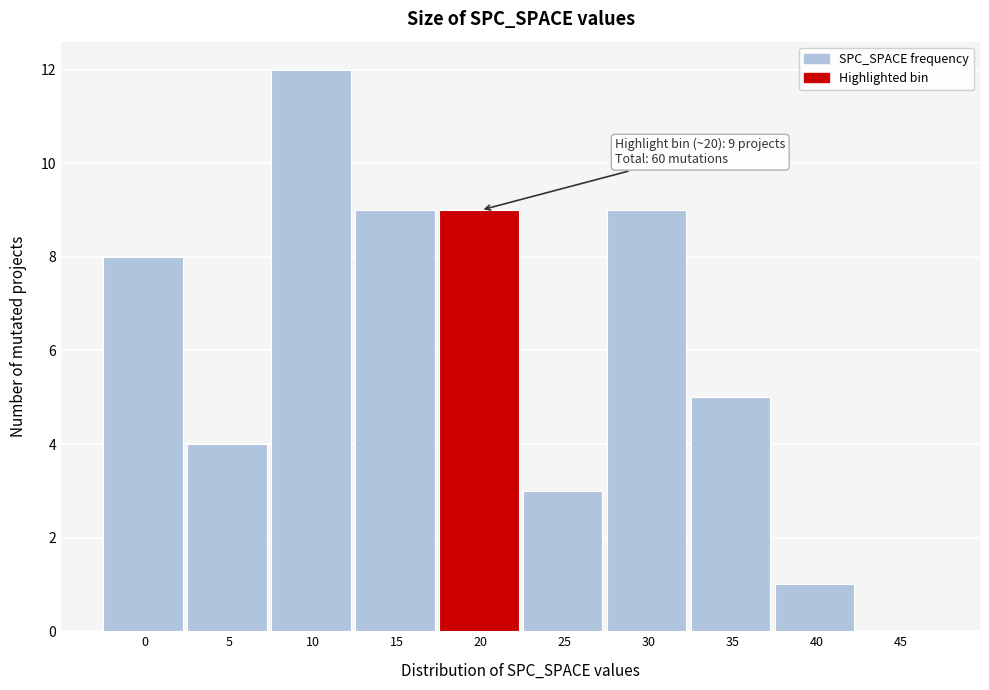

Reading right to left, what are all the values shown in this chart?

45=0	40=1	35=5	30=9	25=3	20=9	15=9	10=12	5=4	0=8